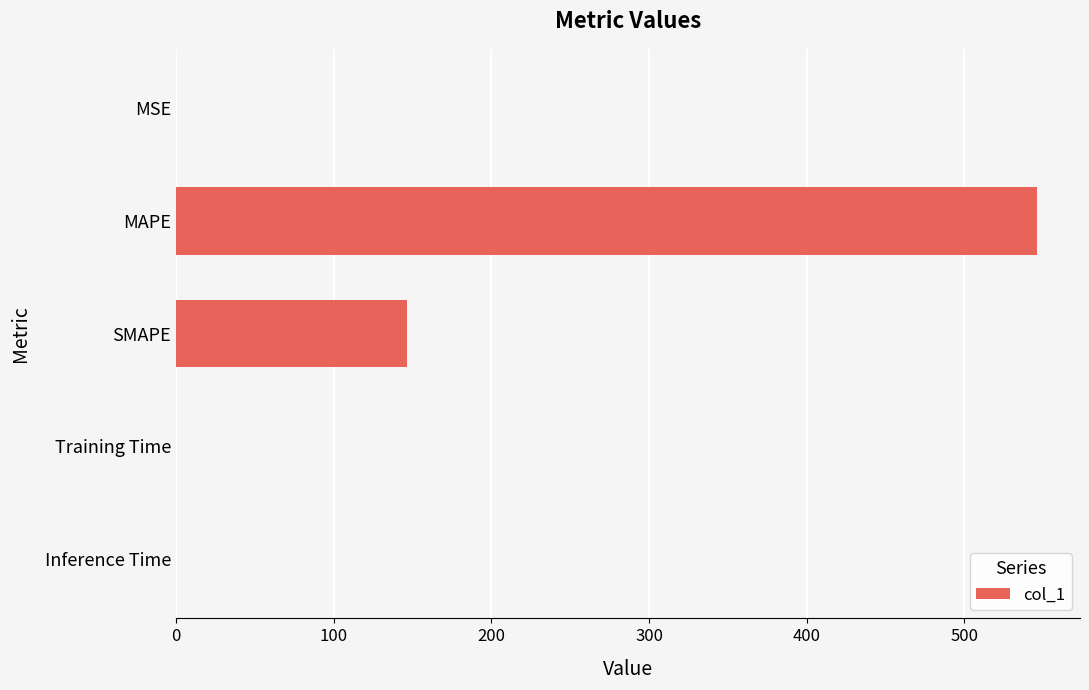

The value at MAPE is 546.0. True or false?

True